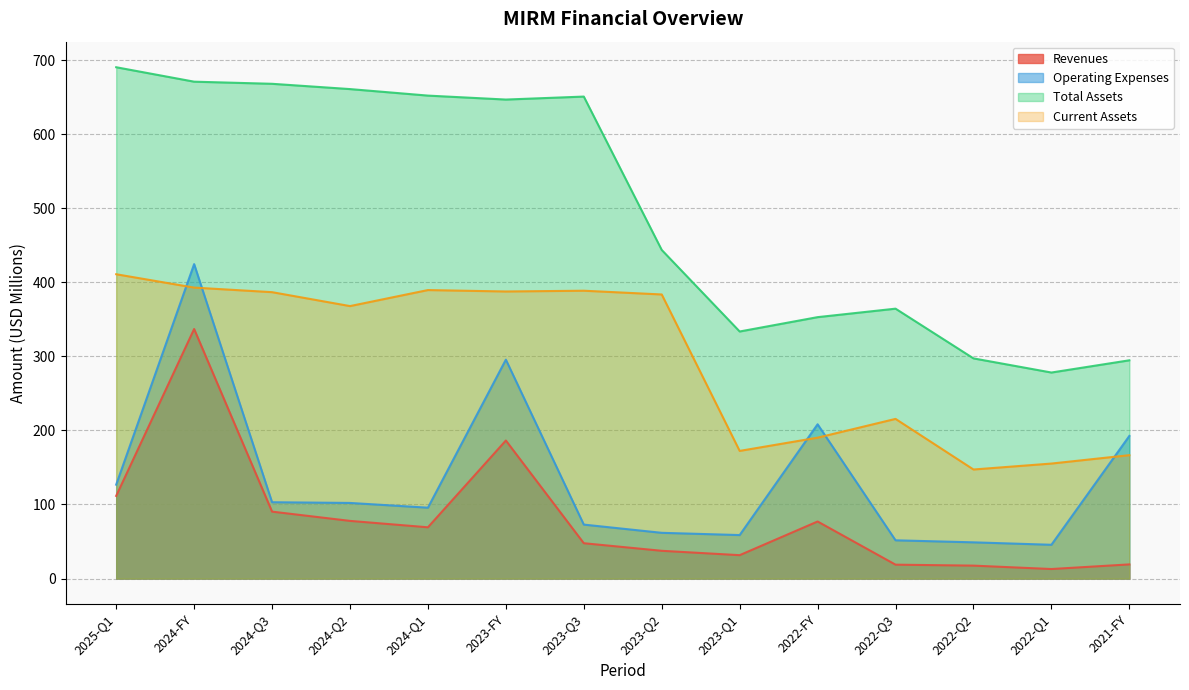

List the series in order of their peak value, highest first.

Total Assets, Operating Expenses, Current Assets, Revenues